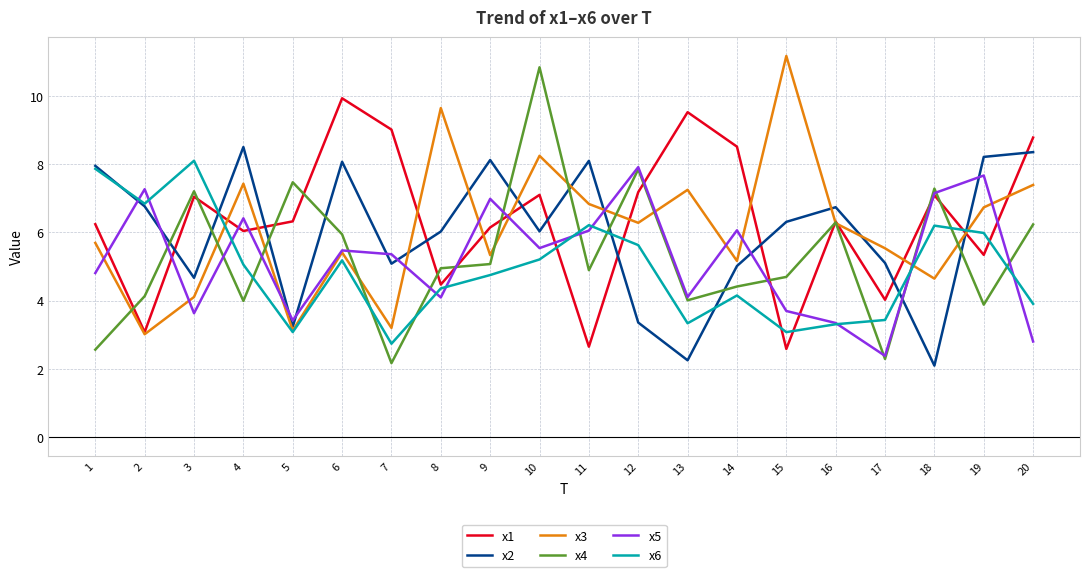

After their last crossing, which series has the higher values: x5 or x2?

x2